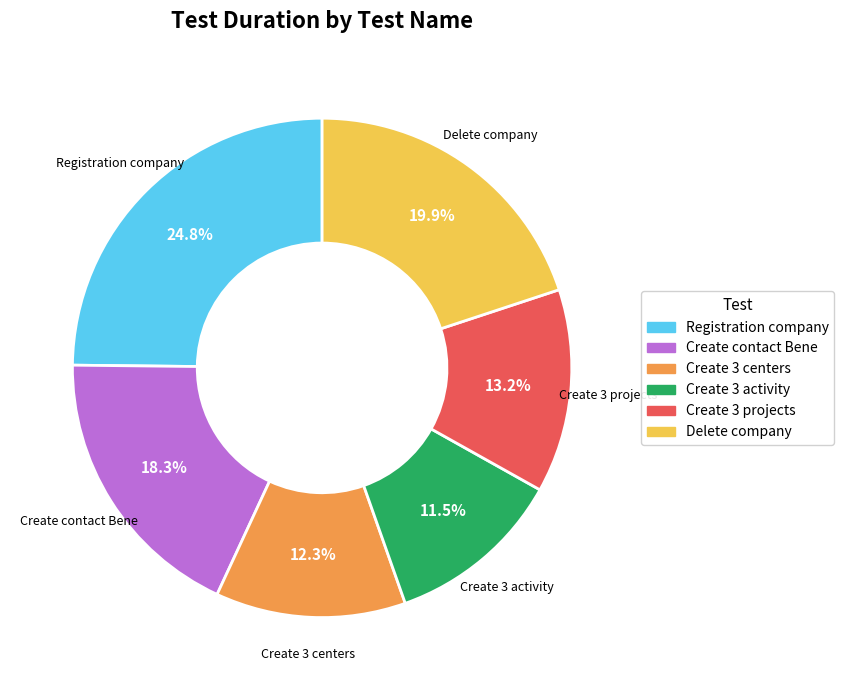

Which category has the smallest portion of the pie?

Create 3 activity